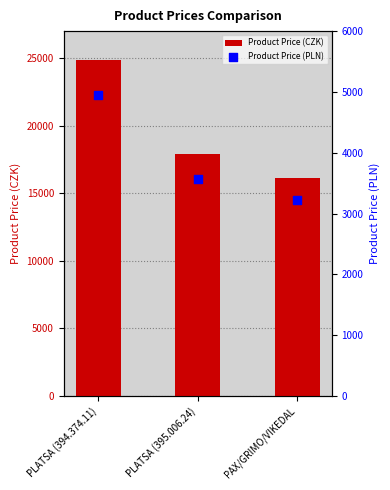

At how many categories does at least one series exceed 8726?

3